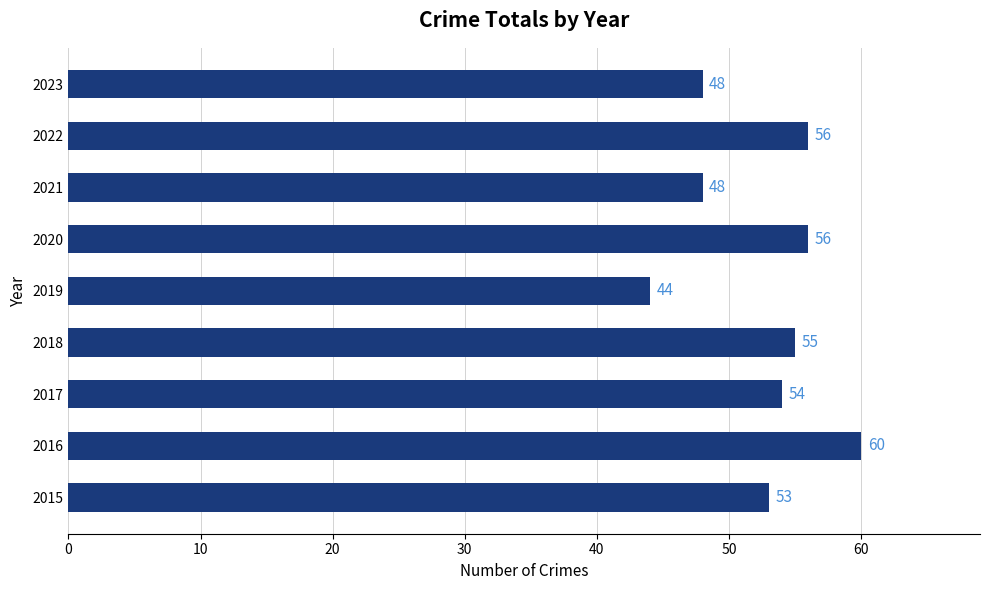

What is the average value?

53